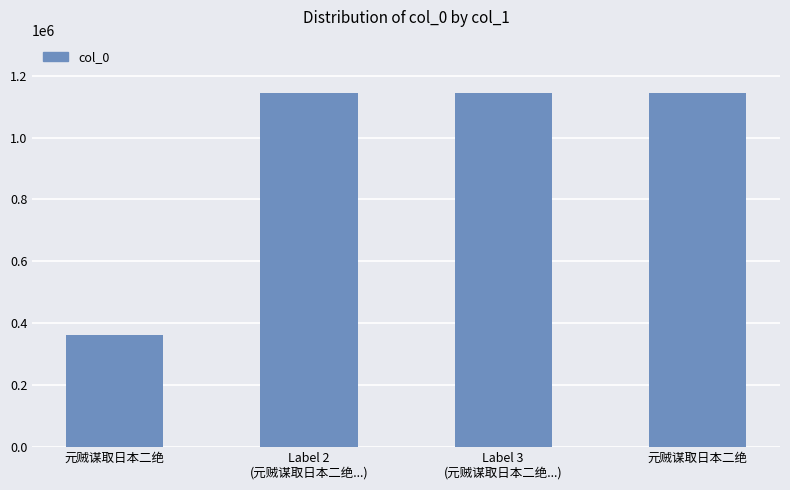

How many bars are there in total?

4